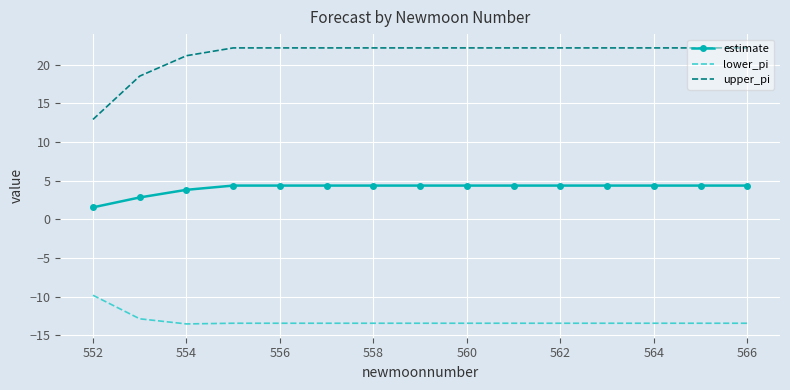

List the series in order of their overall mean, lowest first.

lower_pi, estimate, upper_pi